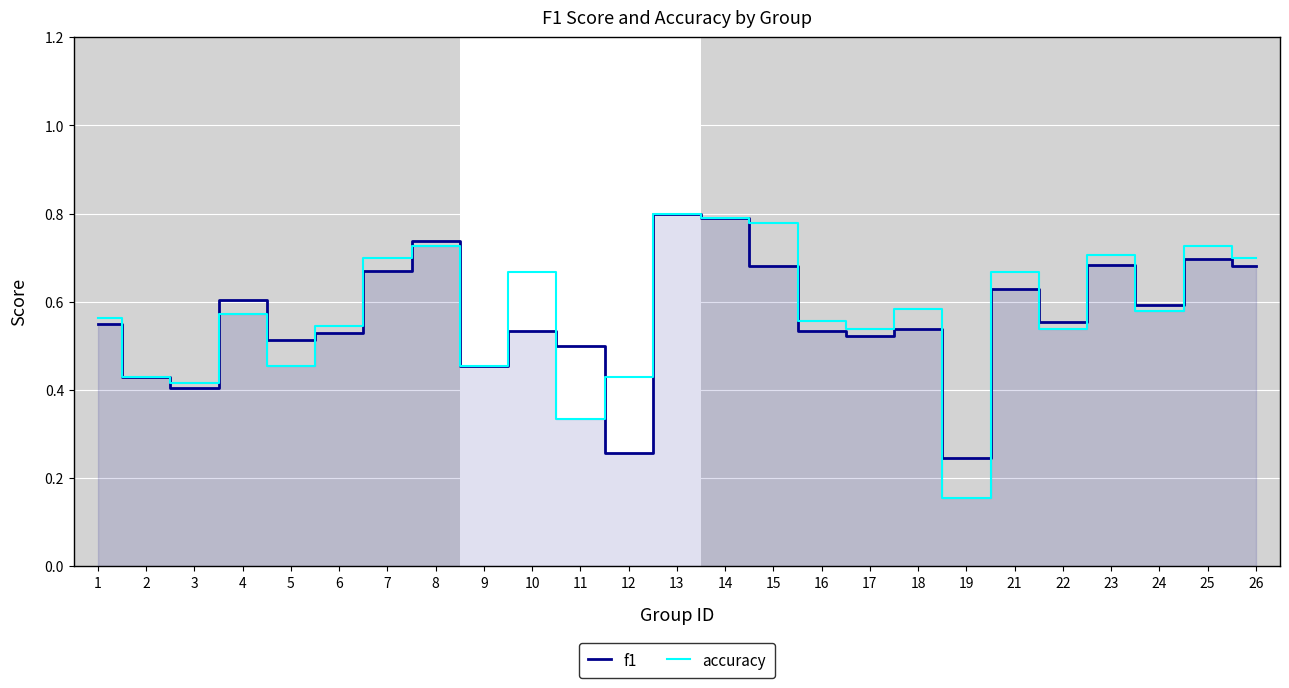

The f1 series shows 0.3 at 21. True or false?

False